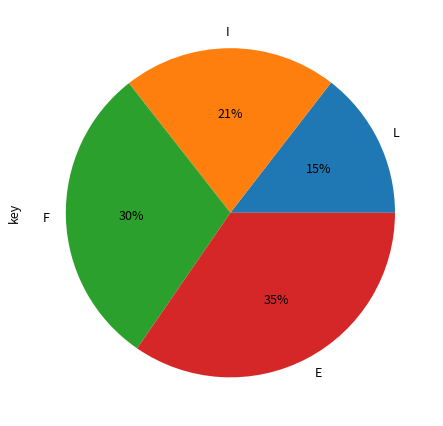

Is there any slice that represents more than half of the pie?

No